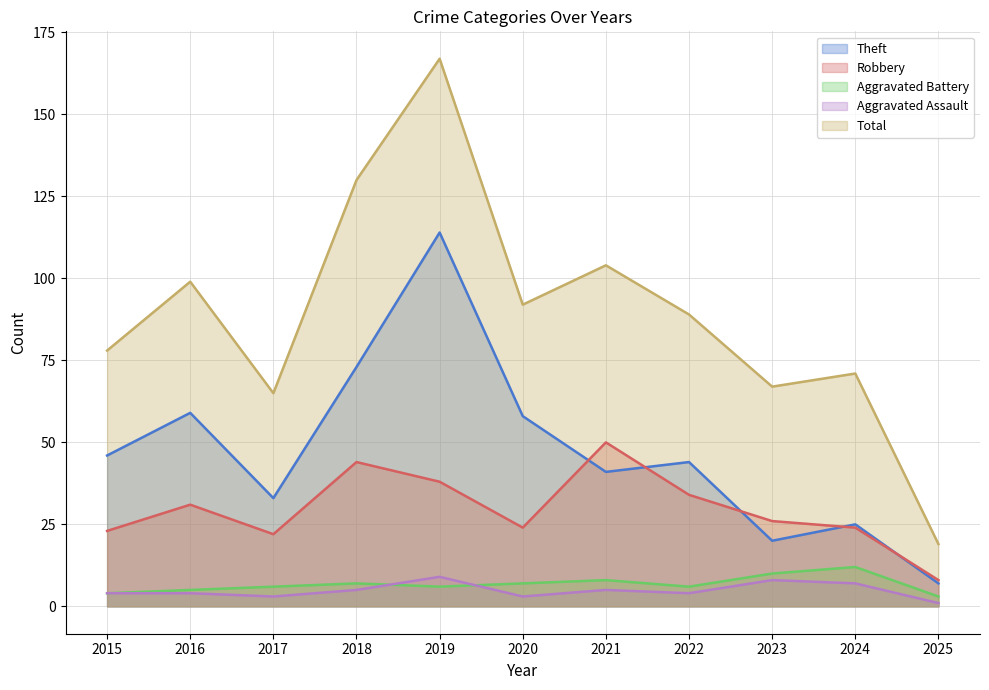

What is the sum of the Robbery values at 2015 and 2018?

67